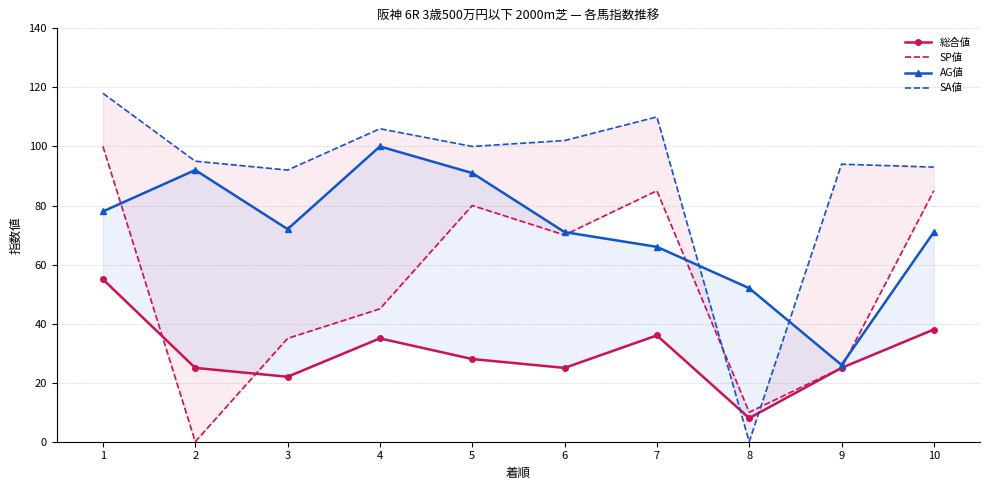

True or false: SA値 has more than 0 points higher than both neighbors.

True